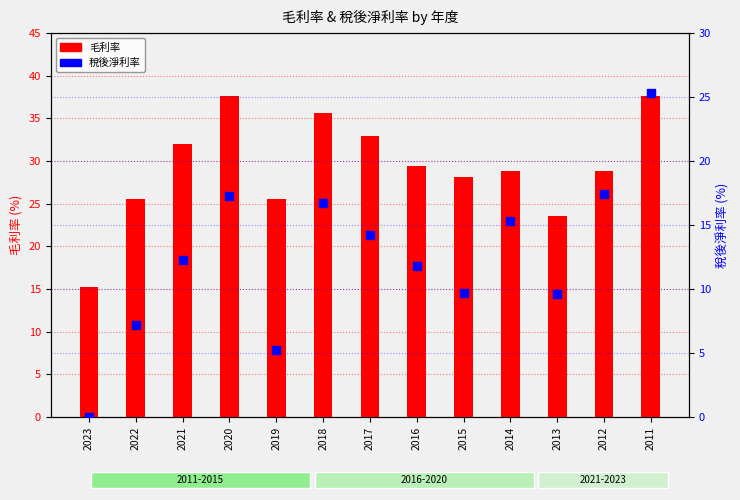

Which series has the widest spread of Y values?

稅後淨利率